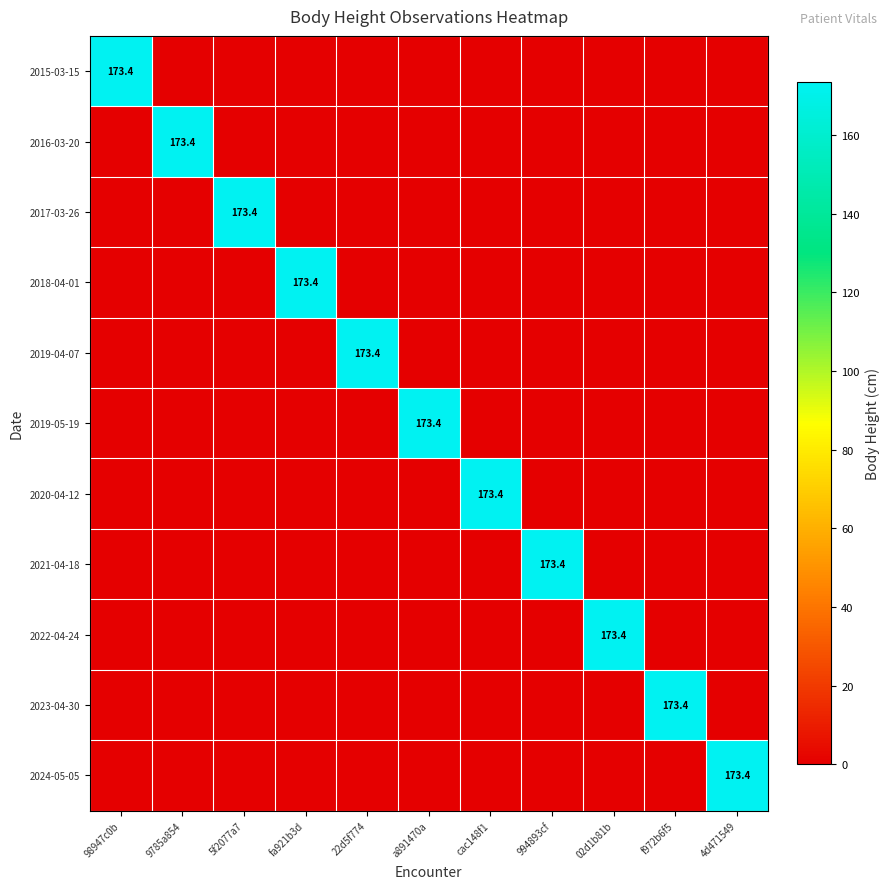

Count the number of data series in this chart.

11